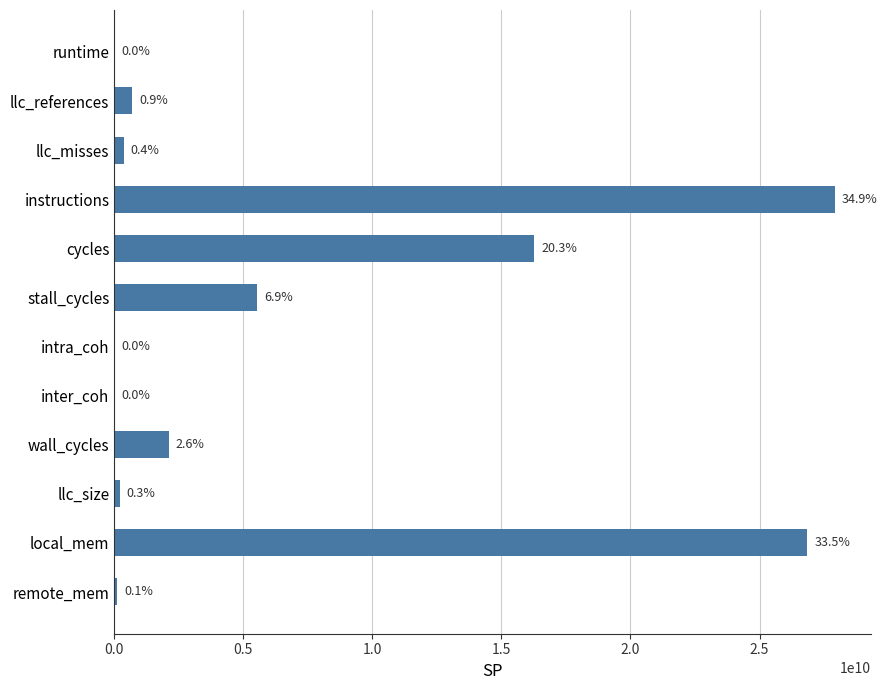

What is the difference between the maximum and minimum values?

27916021325.4